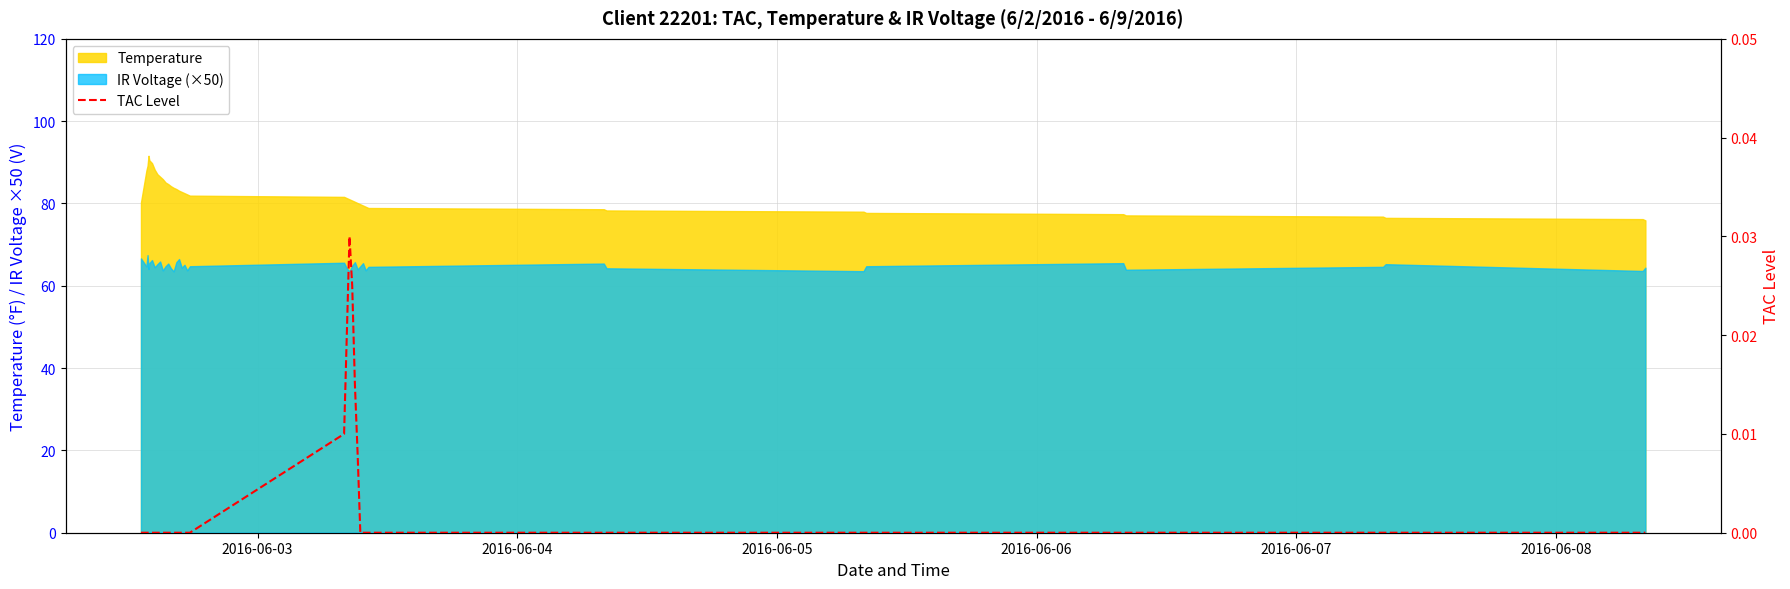

Does the chart have visible grid lines?

Yes